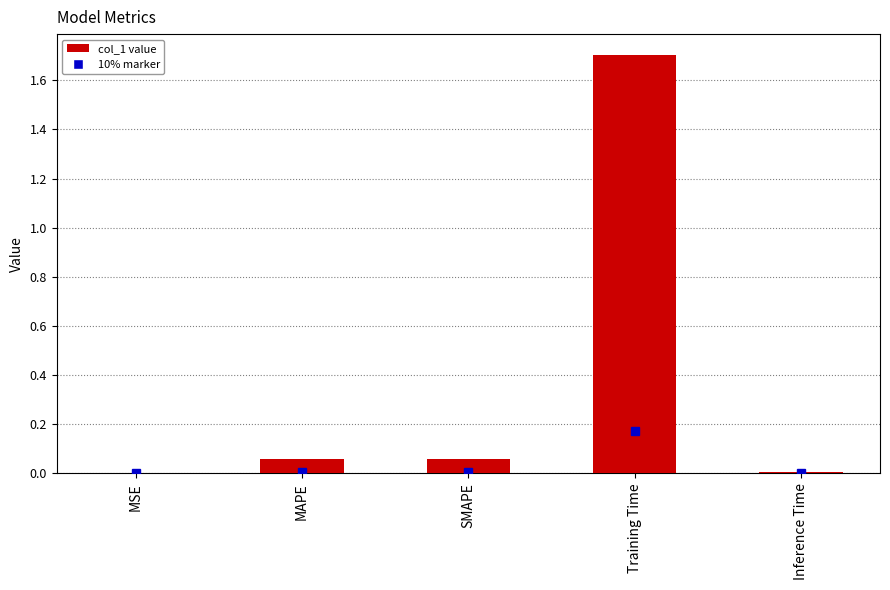

Which has a higher value, Training Time or MAPE?

Training Time